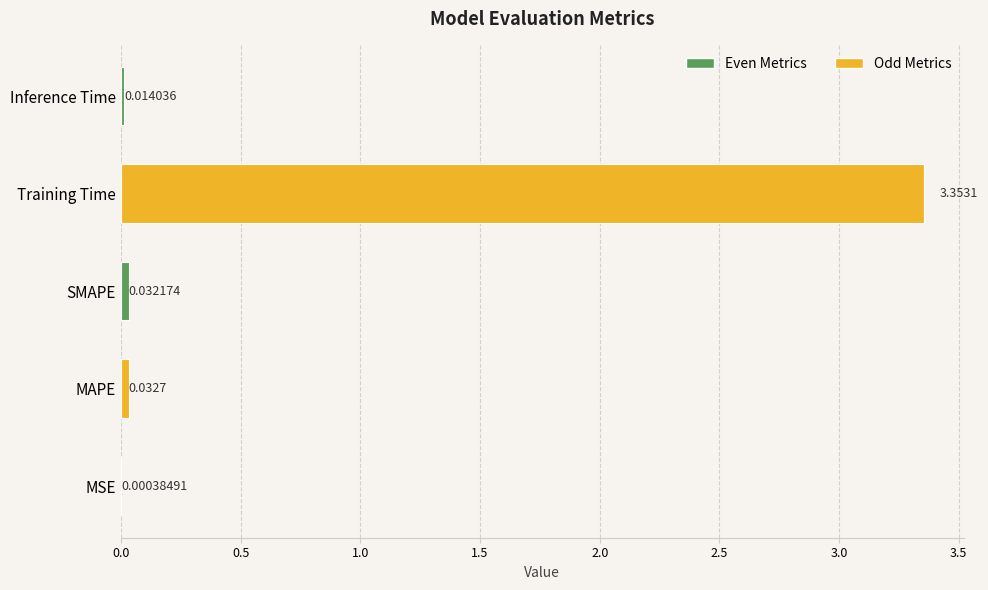

Between SMAPE and Training Time, which is larger?

Training Time